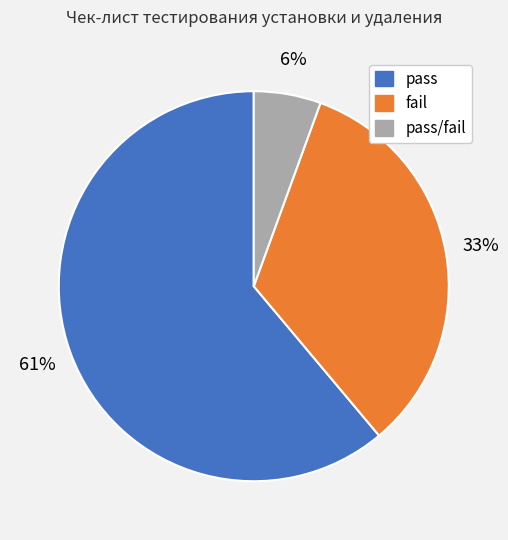

To the nearest percent, what is the combined percentage of pass and fail?

94%